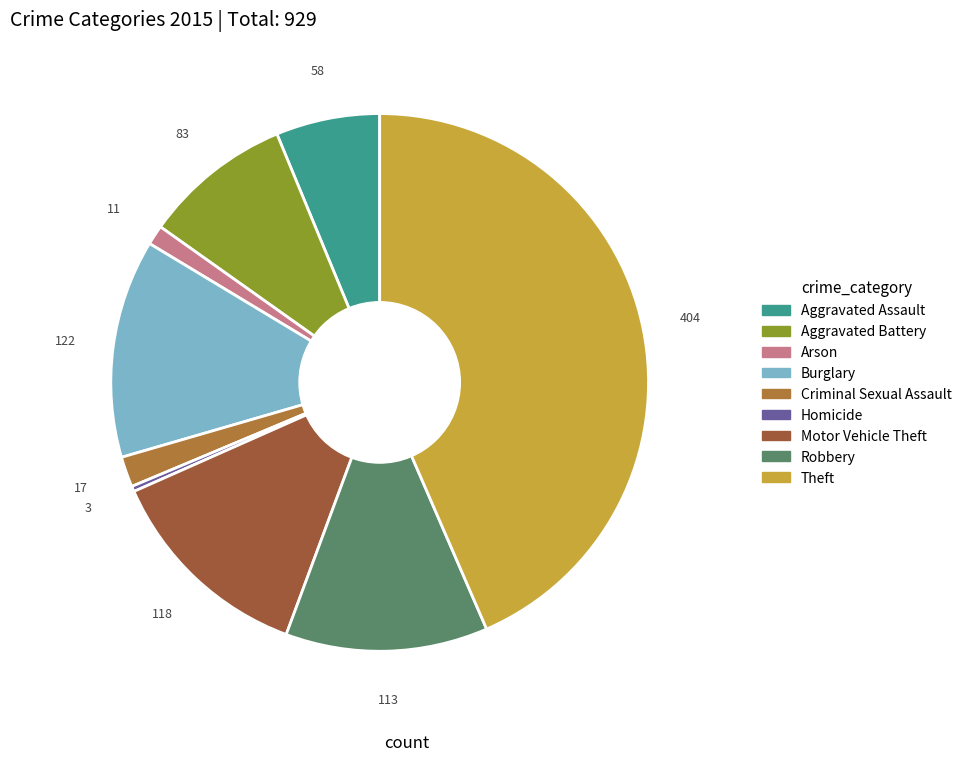

How many slices are in this pie chart?

9